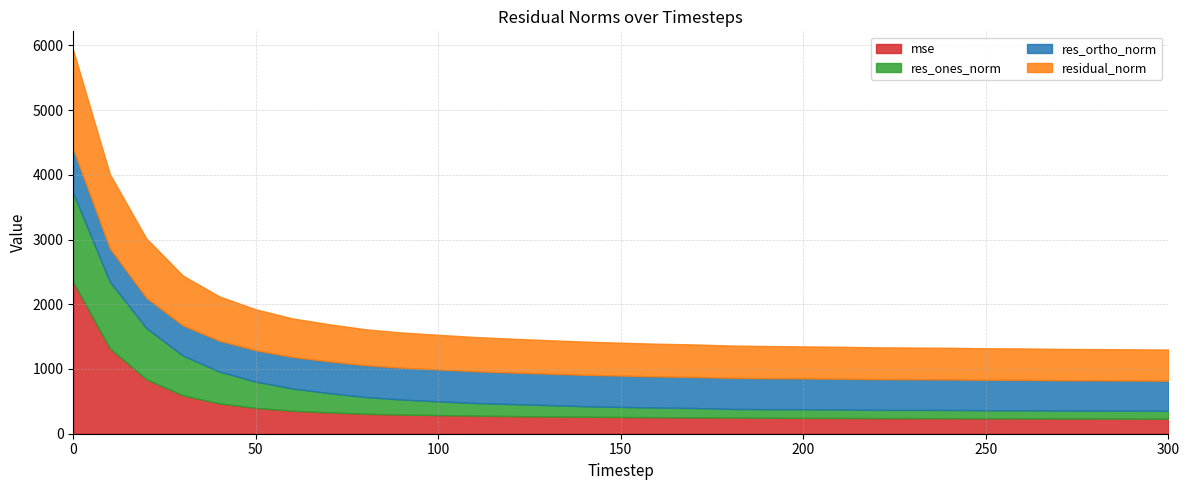

Which series has the largest total across all categories?

residual_norm